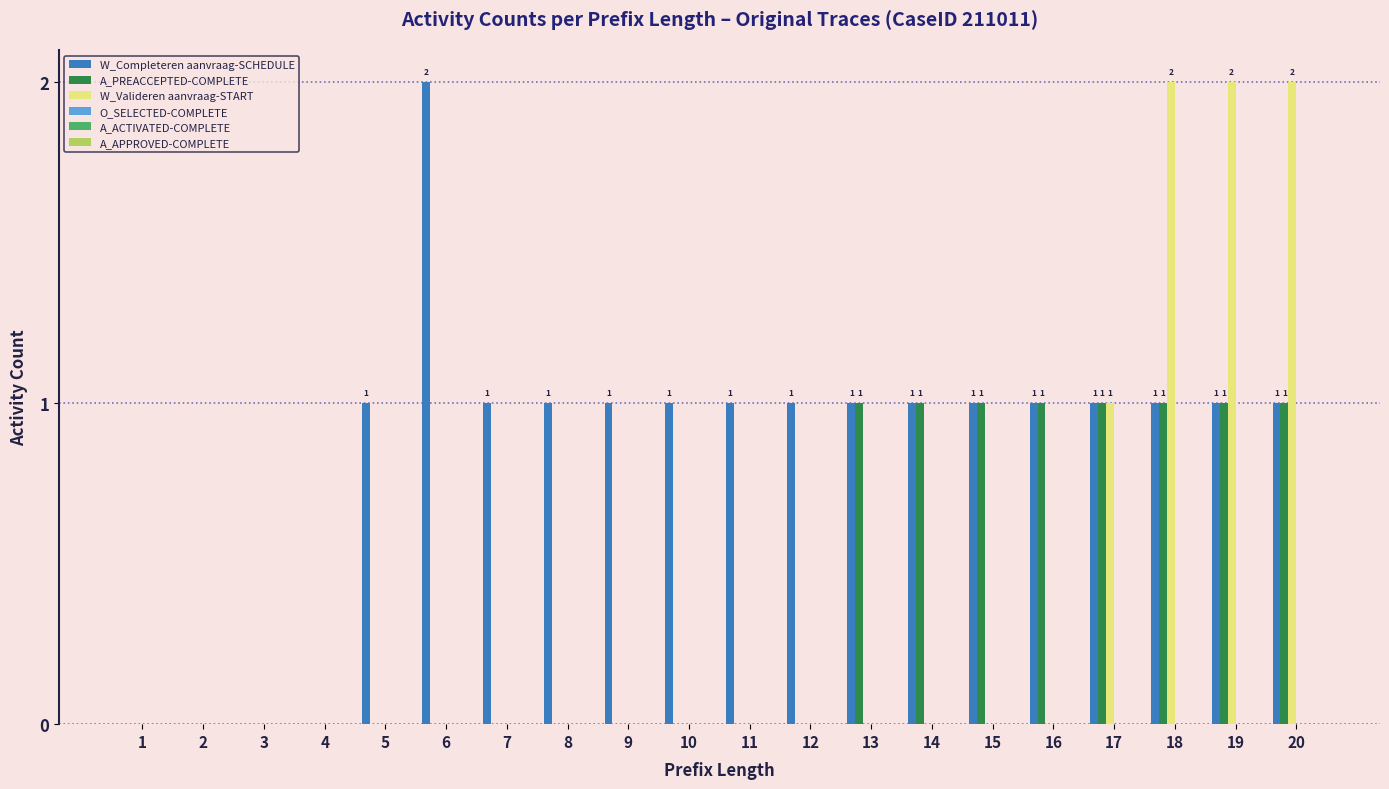

What is the sum of all A_PREACCEPTED-COMPLETE values?

8